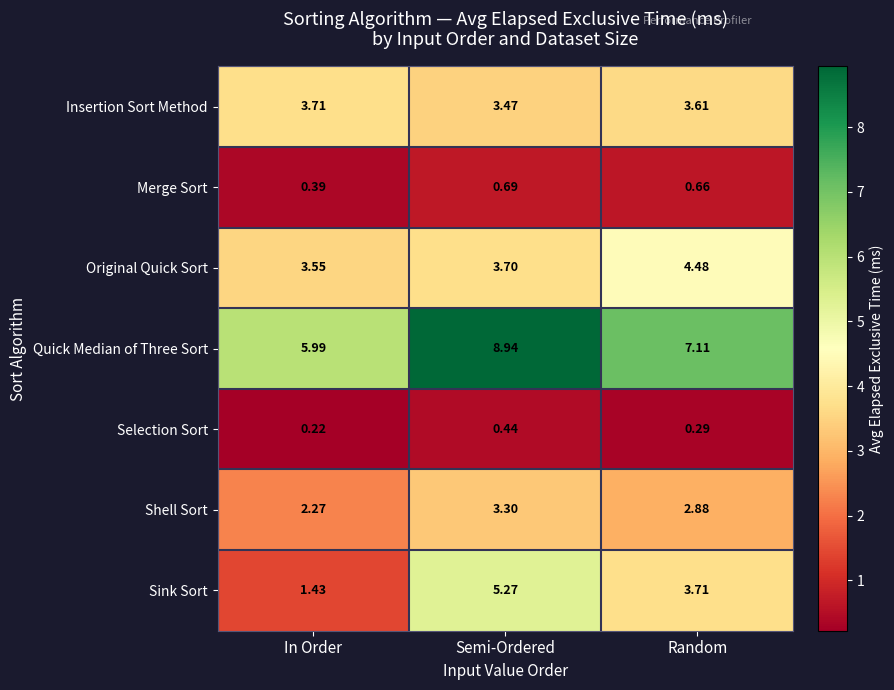

Rank the categories by Sink Sort value from lowest to highest.

In Order, Random, Semi-Ordered